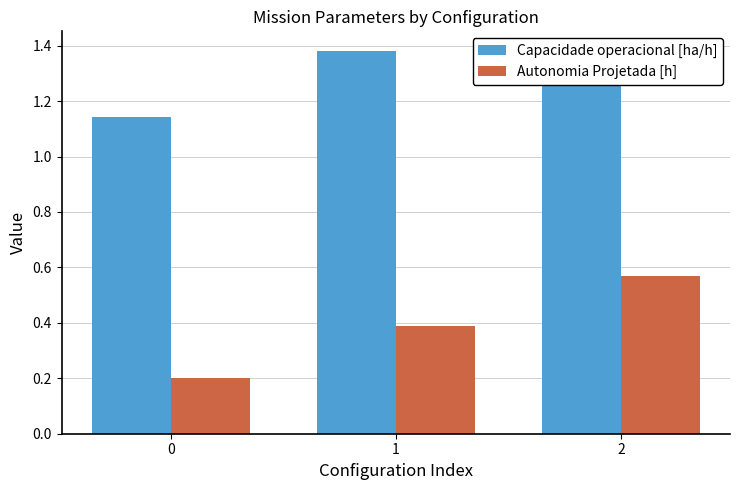

What is the value of the Capacidade operacional [ha/h] bar at the 2nd from the left?

1.4